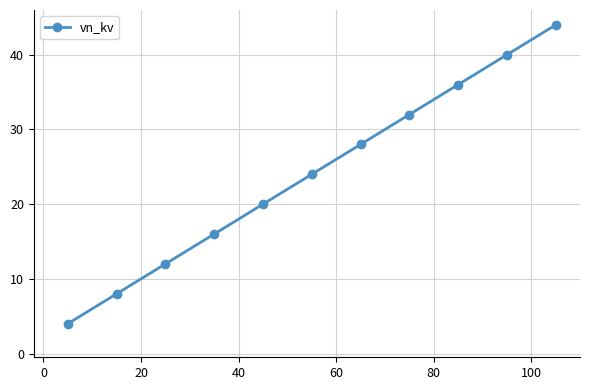

True or false: there are more than 2 points higher than both neighbors.

False